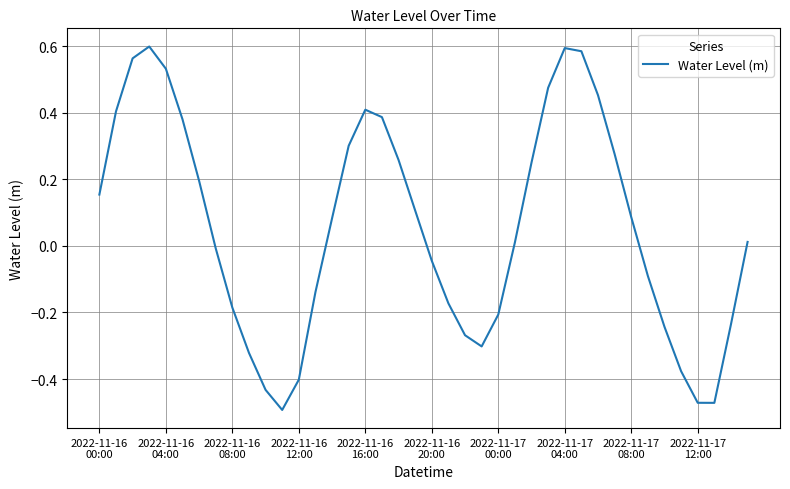

What is the difference between the maximum and minimum values?

1.1